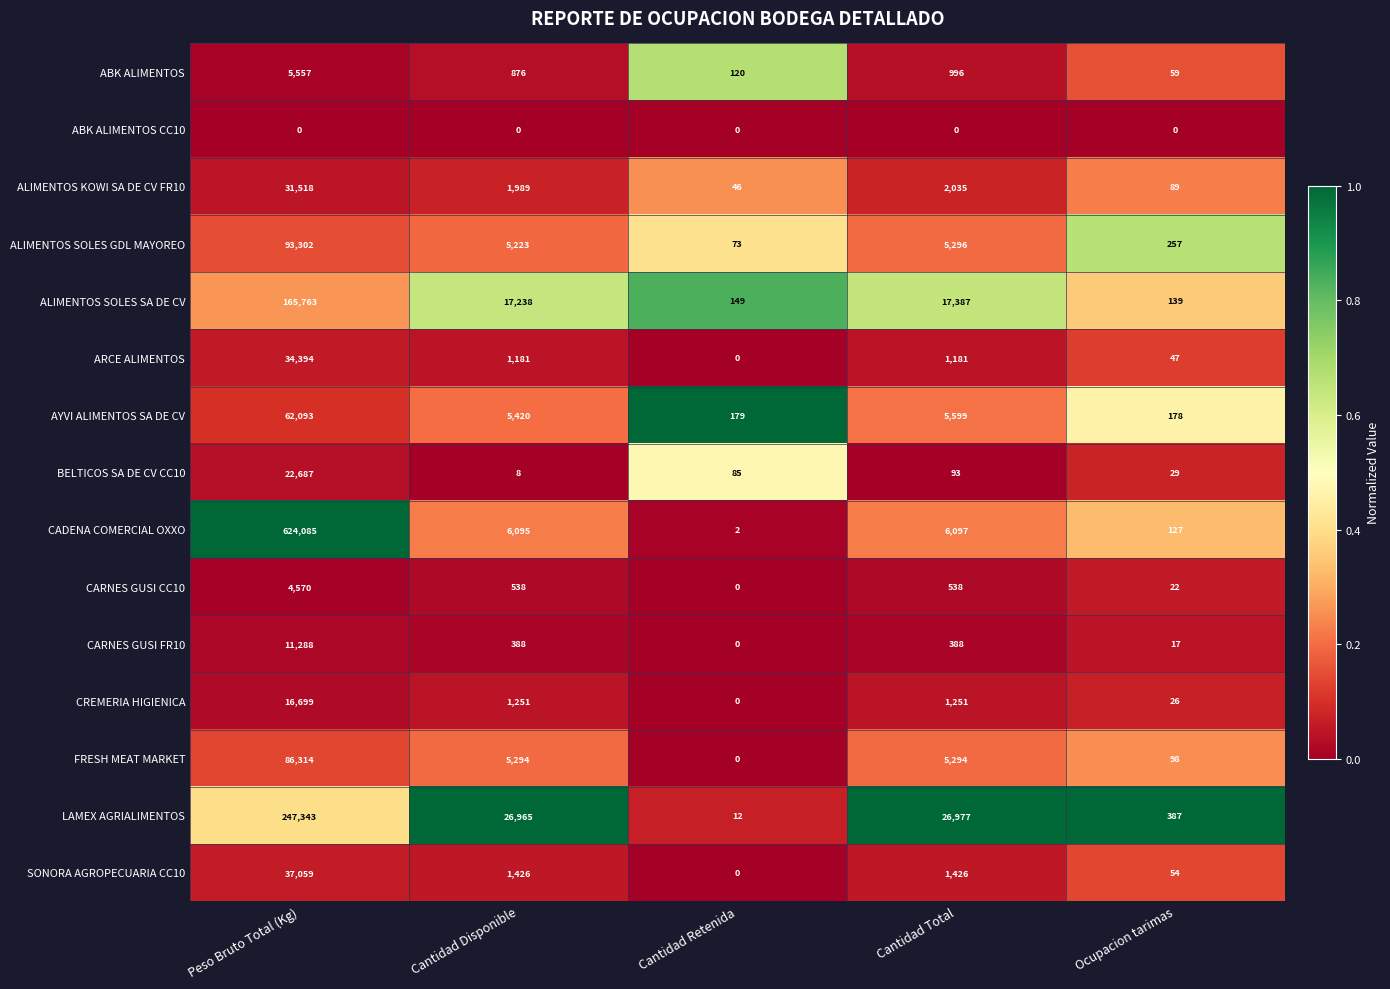

What is the approximate value of ABK ALIMENTOS at Cantidad Retenida, to the nearest 50?

100